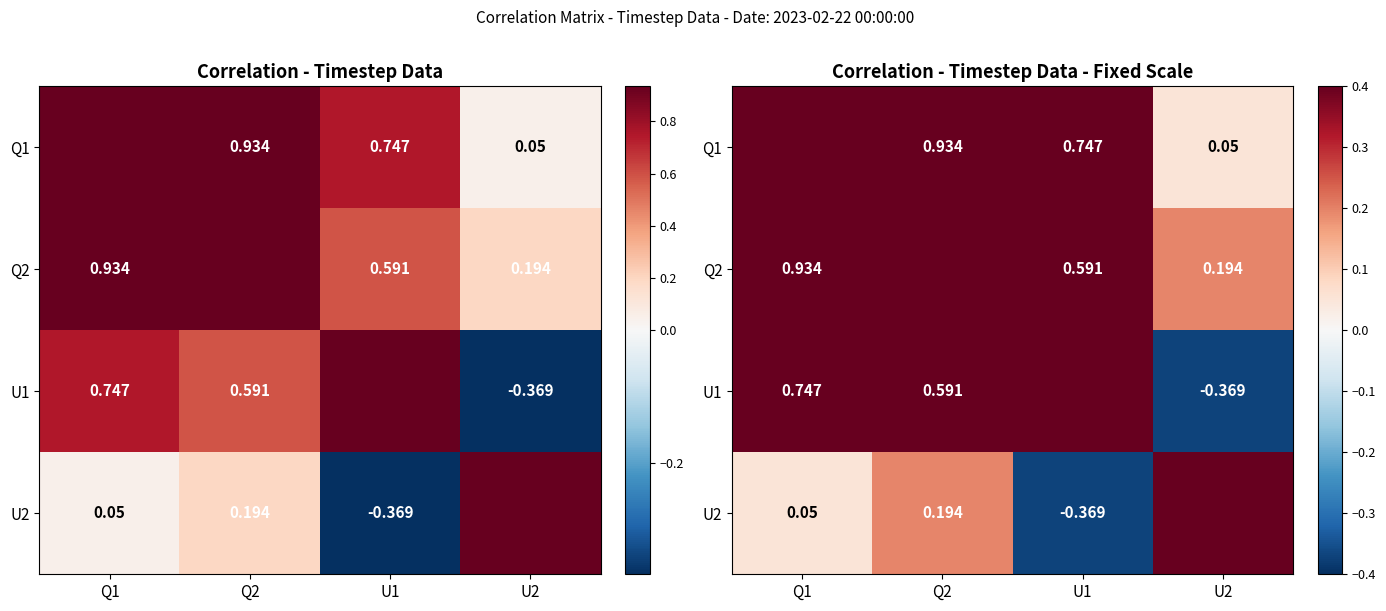

The U1 series shows 1.0 at Q2. True or false?

False